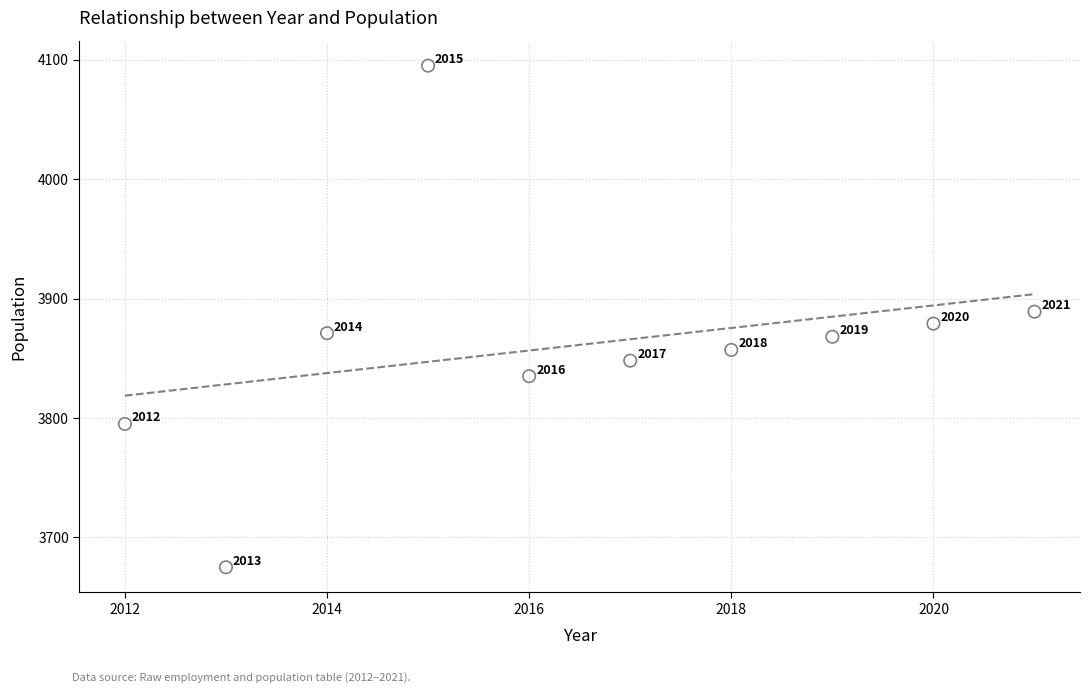

What is the average X value?

2016